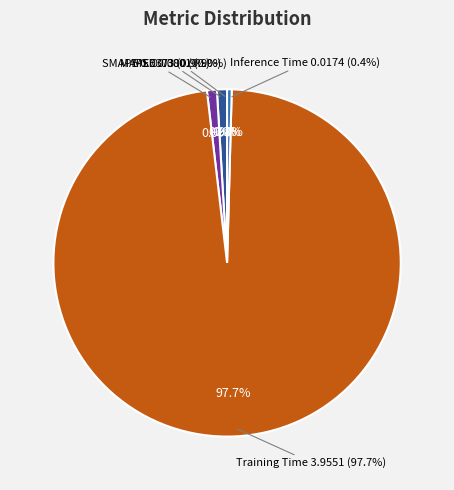

Which category accounts for the majority?

Training Time